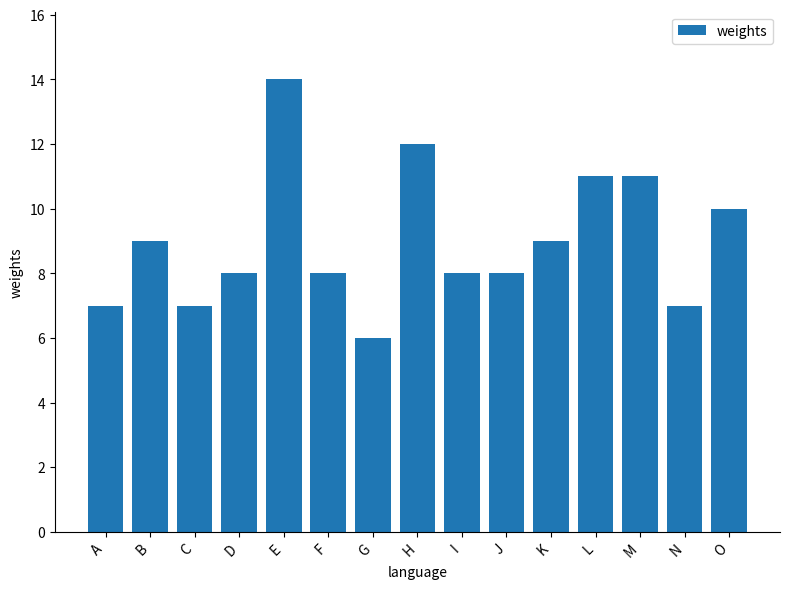

Are the bars grouped side by side (vs. stacked)?

No